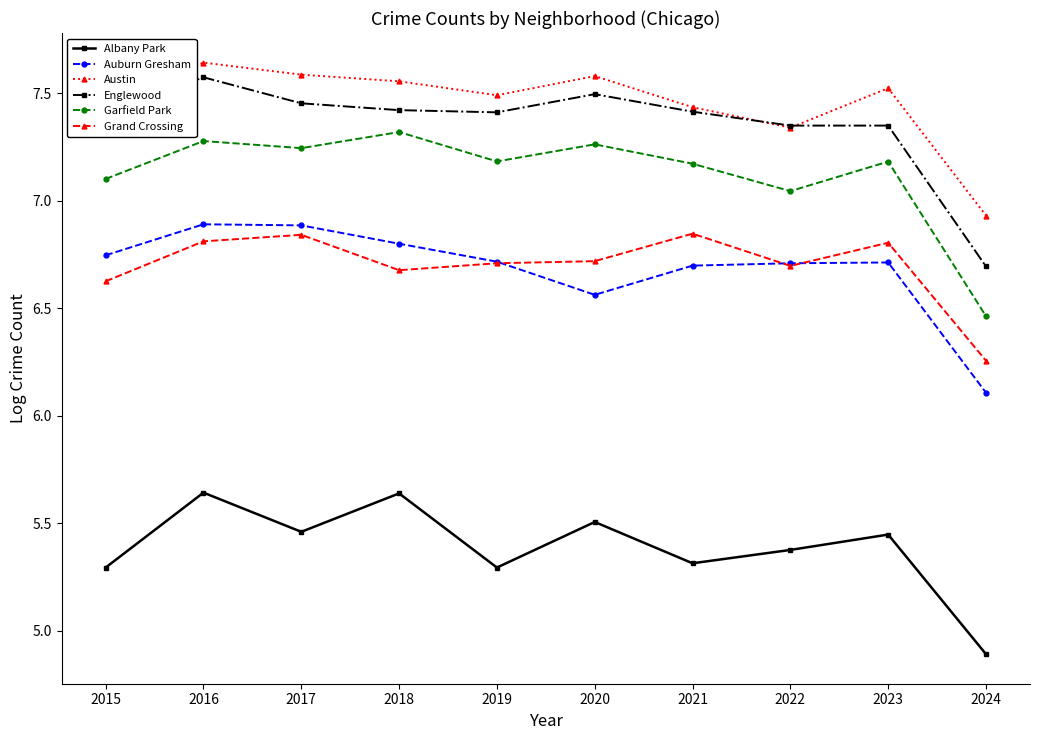

True or false: Auburn Gresham and Austin cross at least once.

False